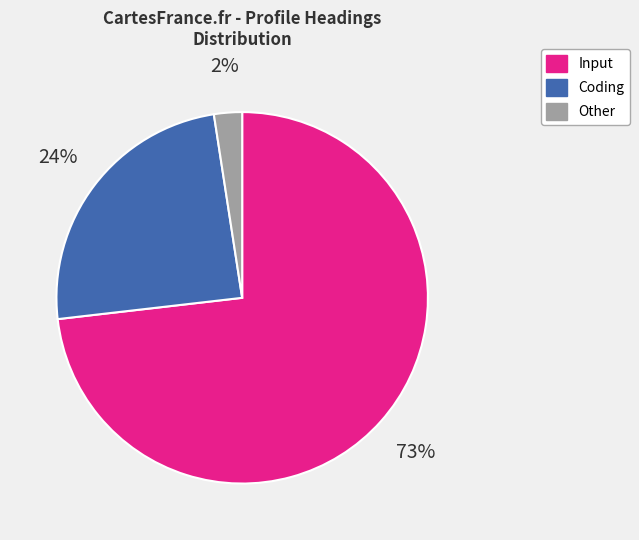

What is the smallest slice in the pie chart?

Other